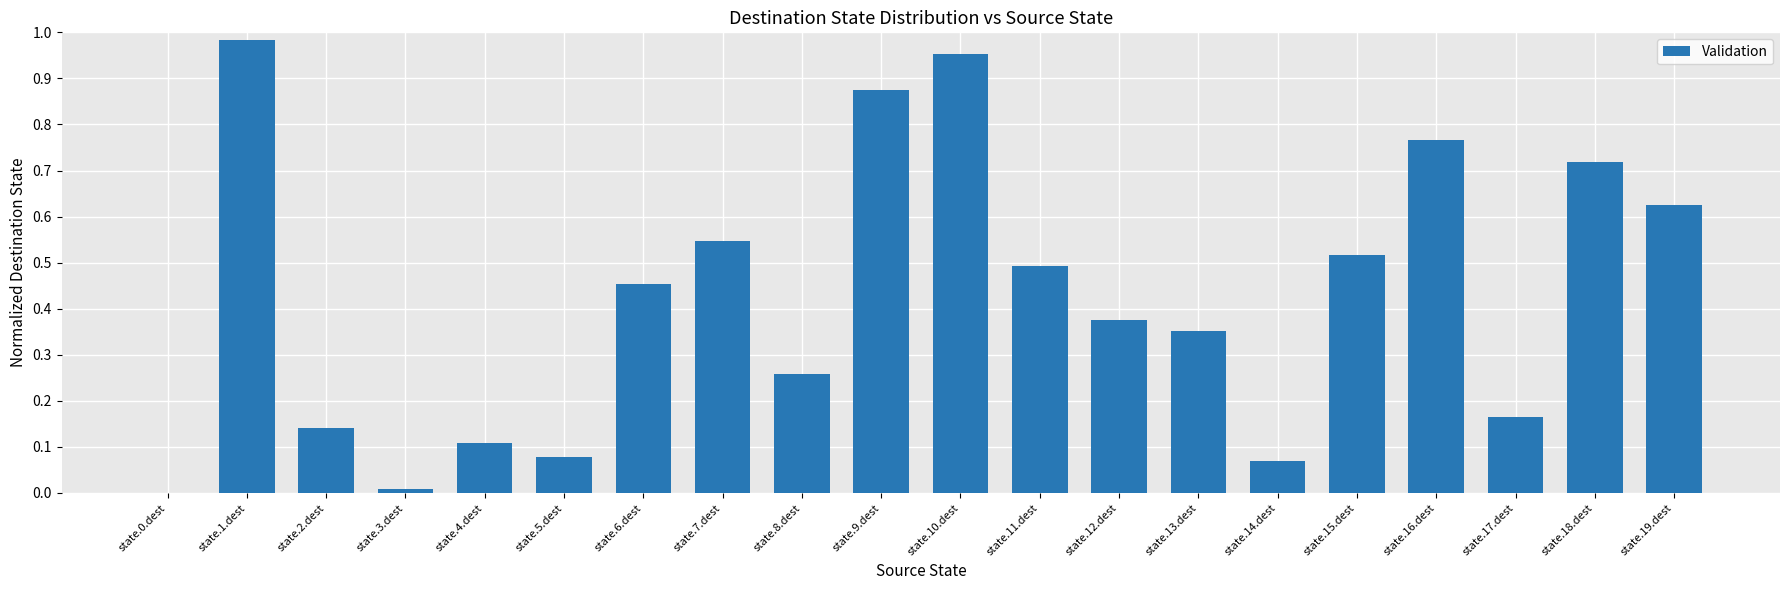

What is the change in value from state.3.dest to state.16.dest?

+0.8